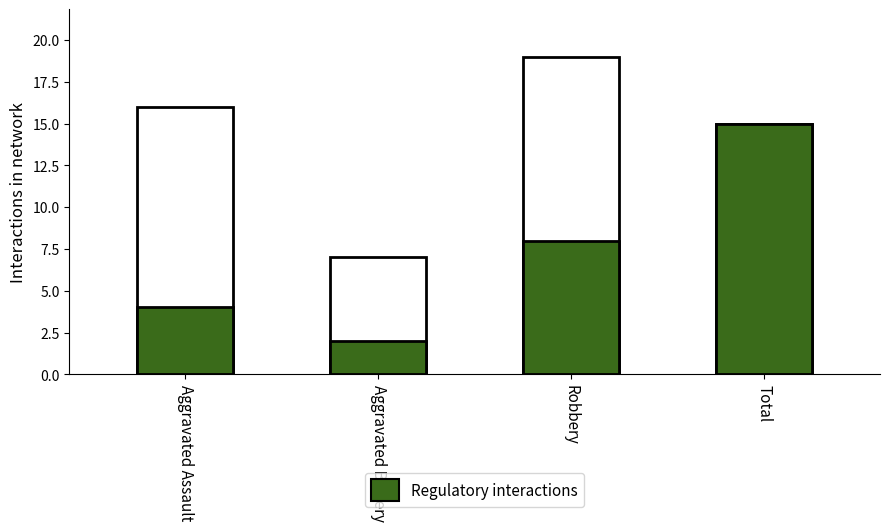

List the series in order of their overall mean, highest first.

Total interactions, Regulatory interactions